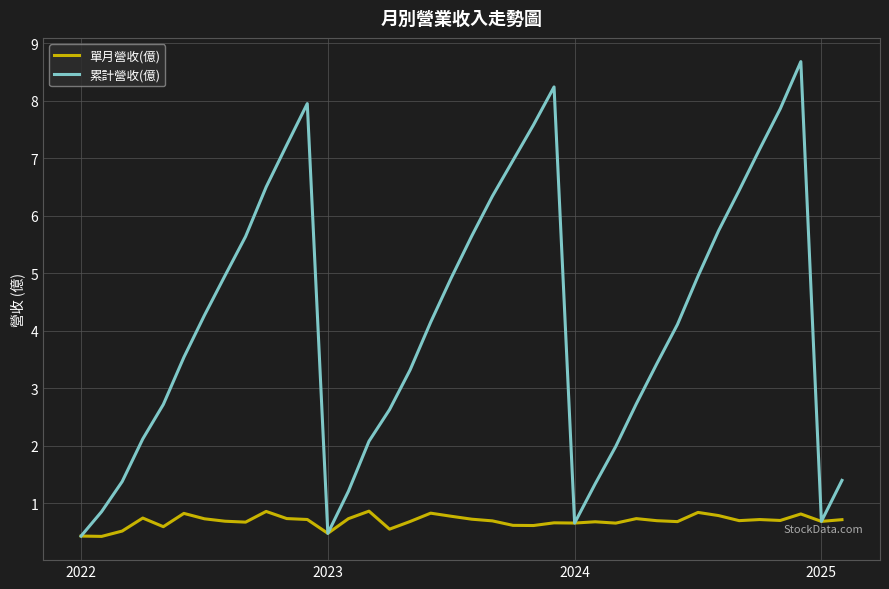

What is the lowest value of the 單月營收(億) series?

0.4